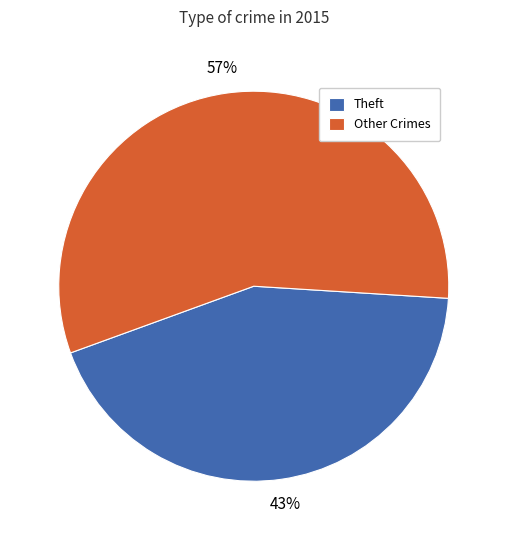

To the nearest percent, what is the combined percentage of Theft and Other Crimes?

100%